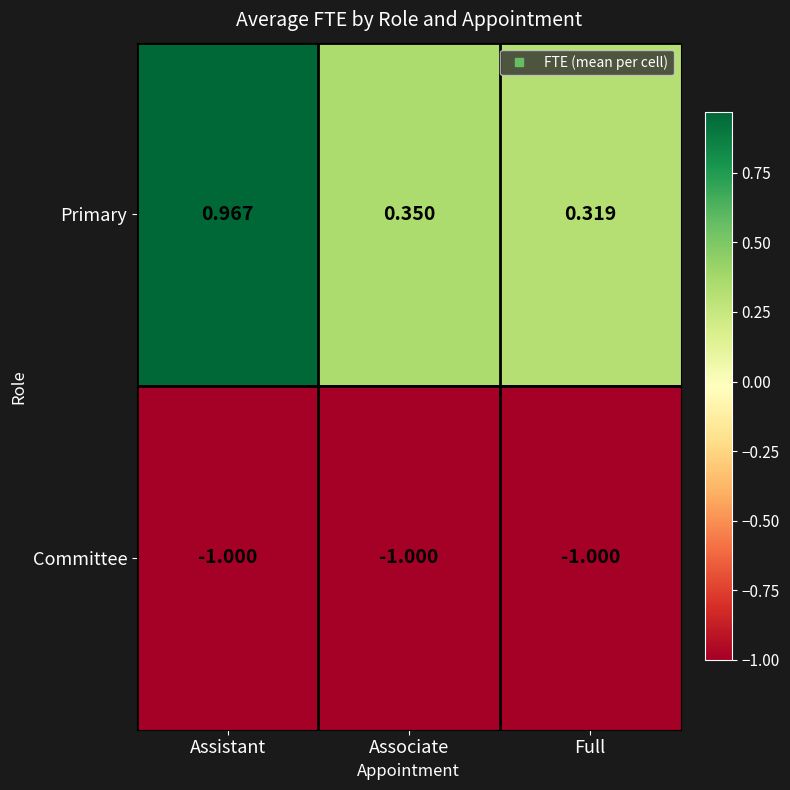

Rank the series by their maximum value, from lowest to highest.

Committee, Primary